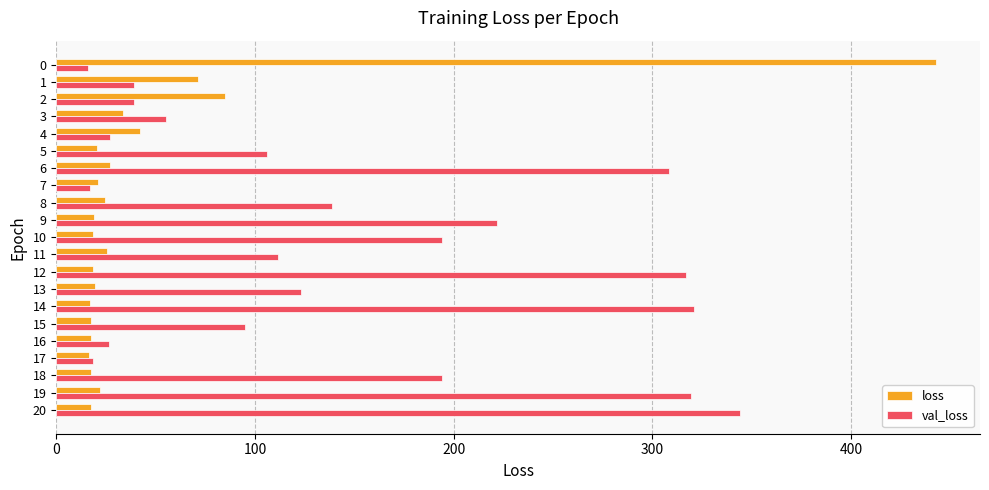

Which series has the largest range (max minus min)?

loss